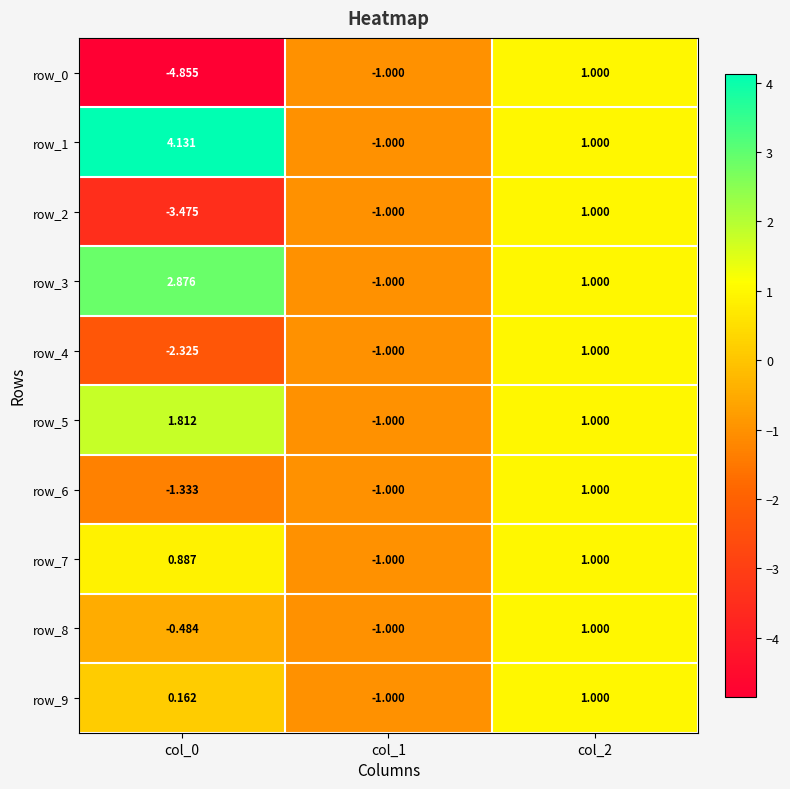

What is the total value across all series at col_0?

-2.6